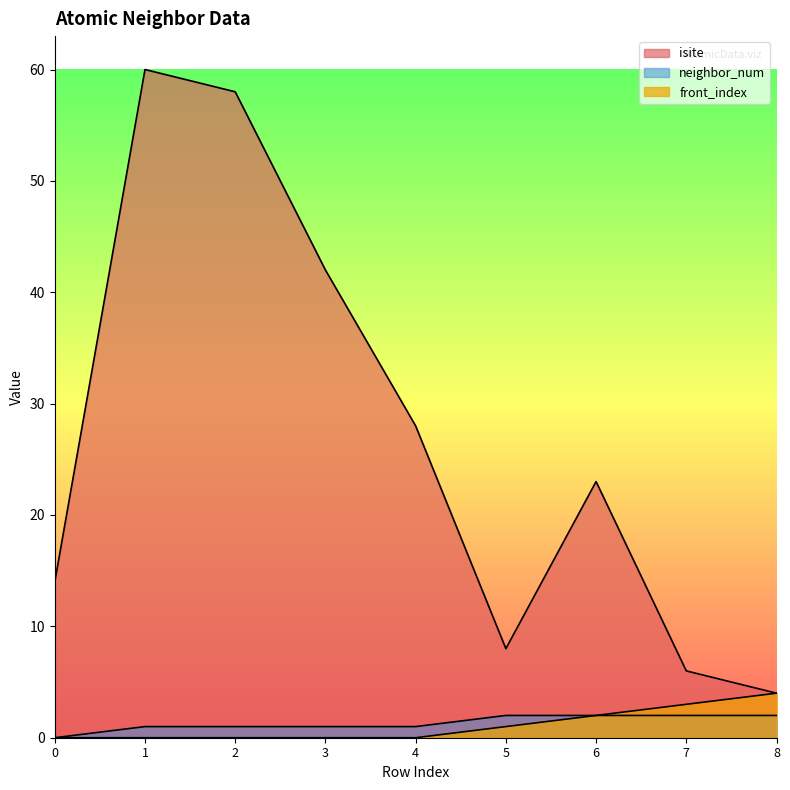

Count the number of data series in this chart.

3